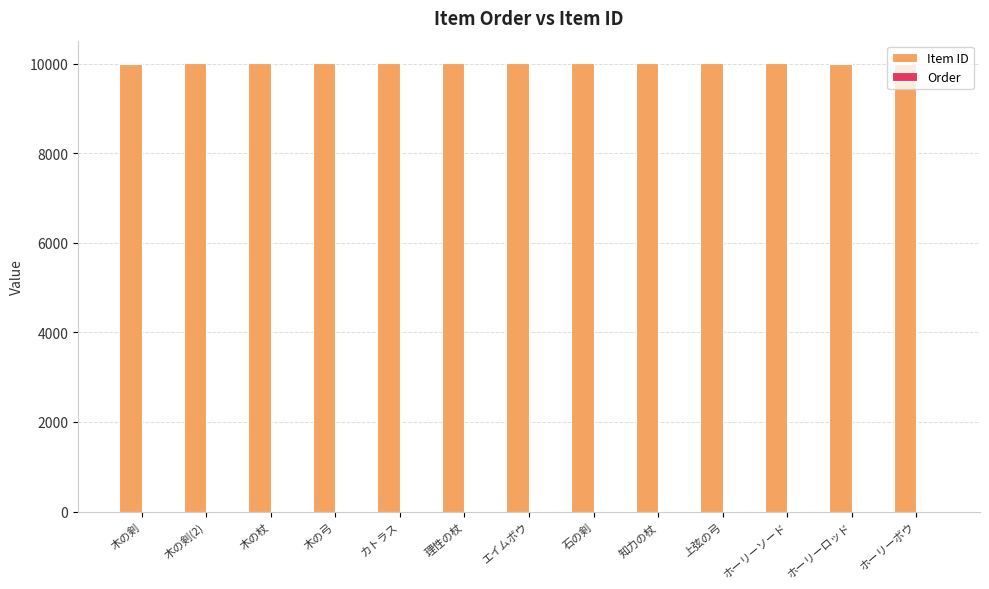

What is the sum of all Item ID values?

130091